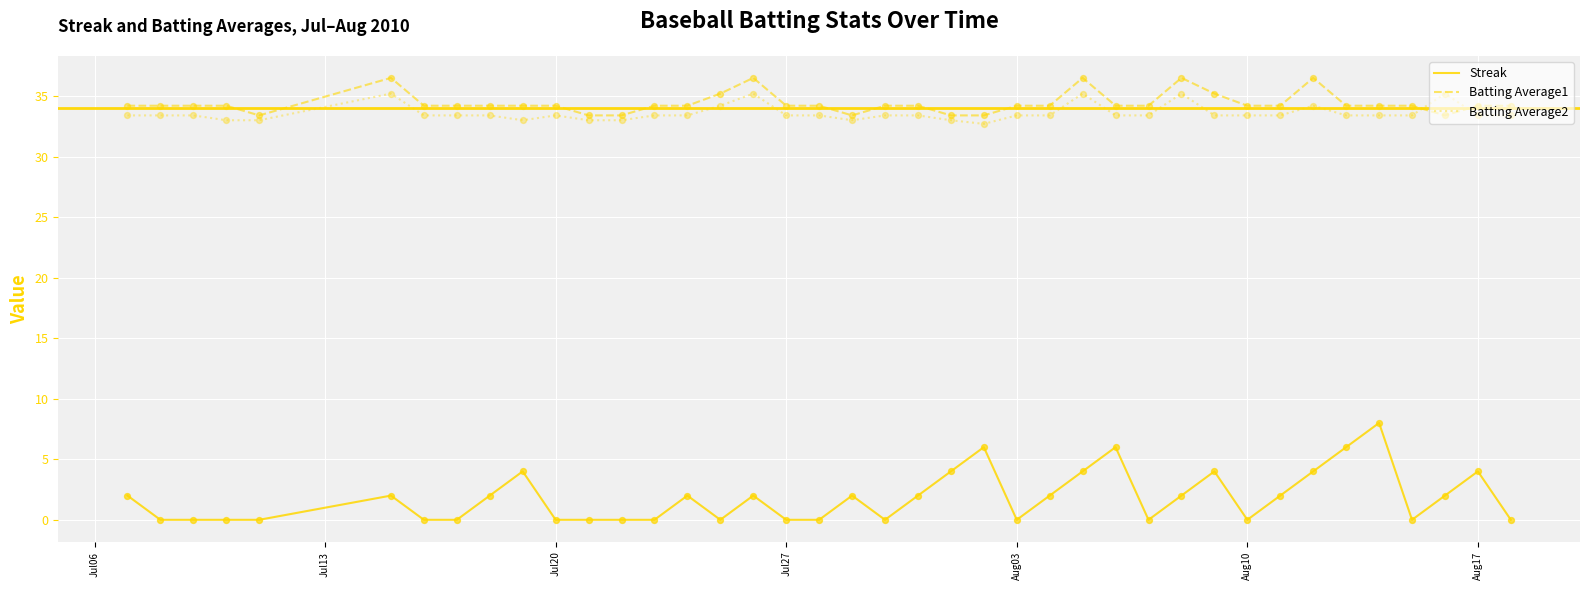

Which series has the widest spread of values?

Streak